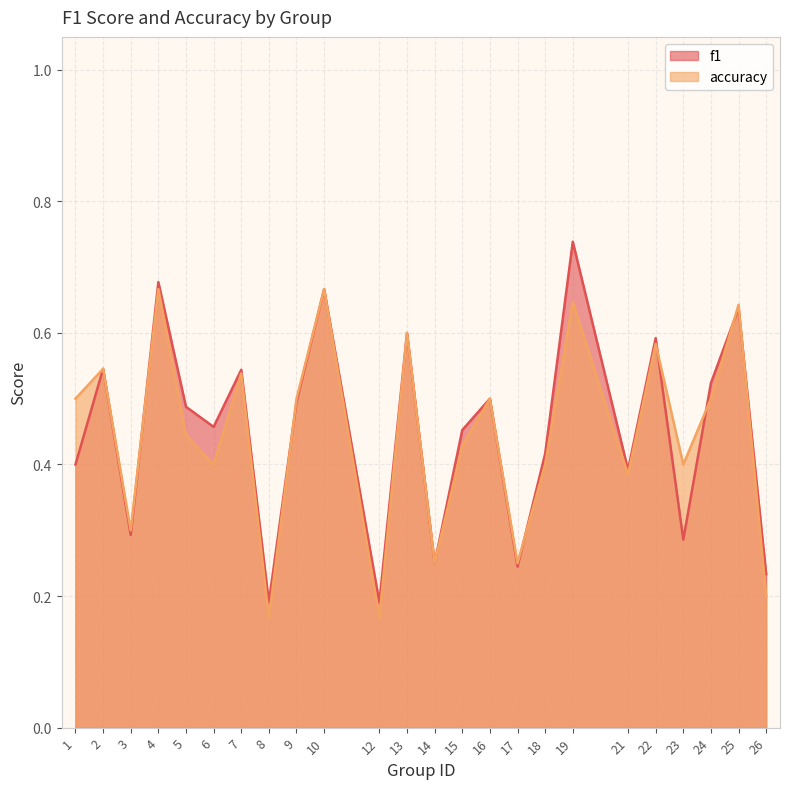

The value of accuracy at 25 is 0.9. True or false?

False